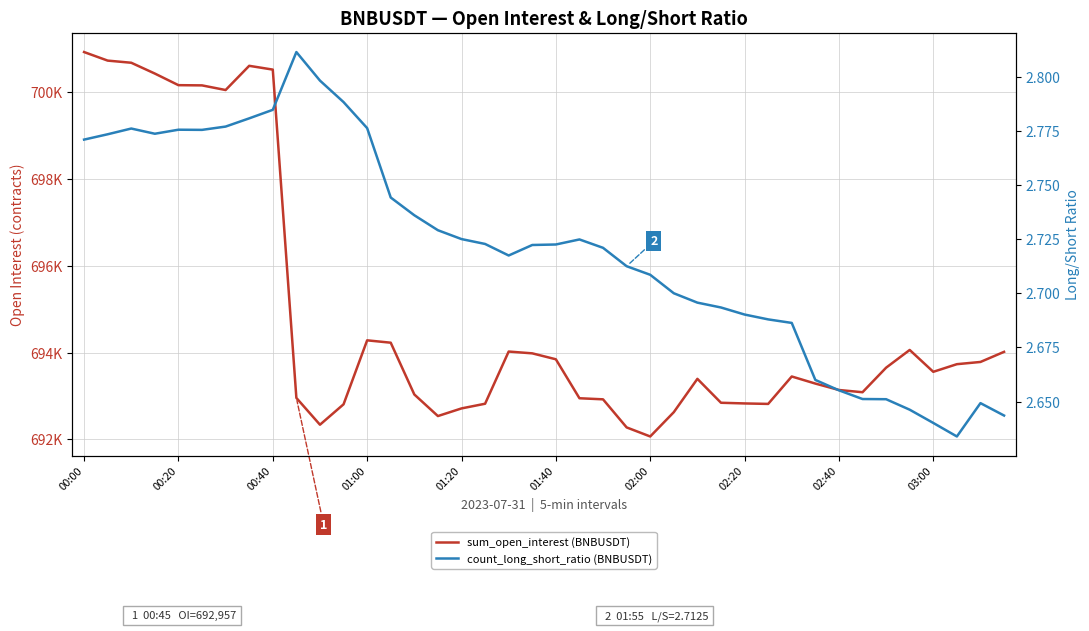

What is the difference between the maximum and minimum values in the count_long_short_ratio (BNBUSDT) series?

0.2